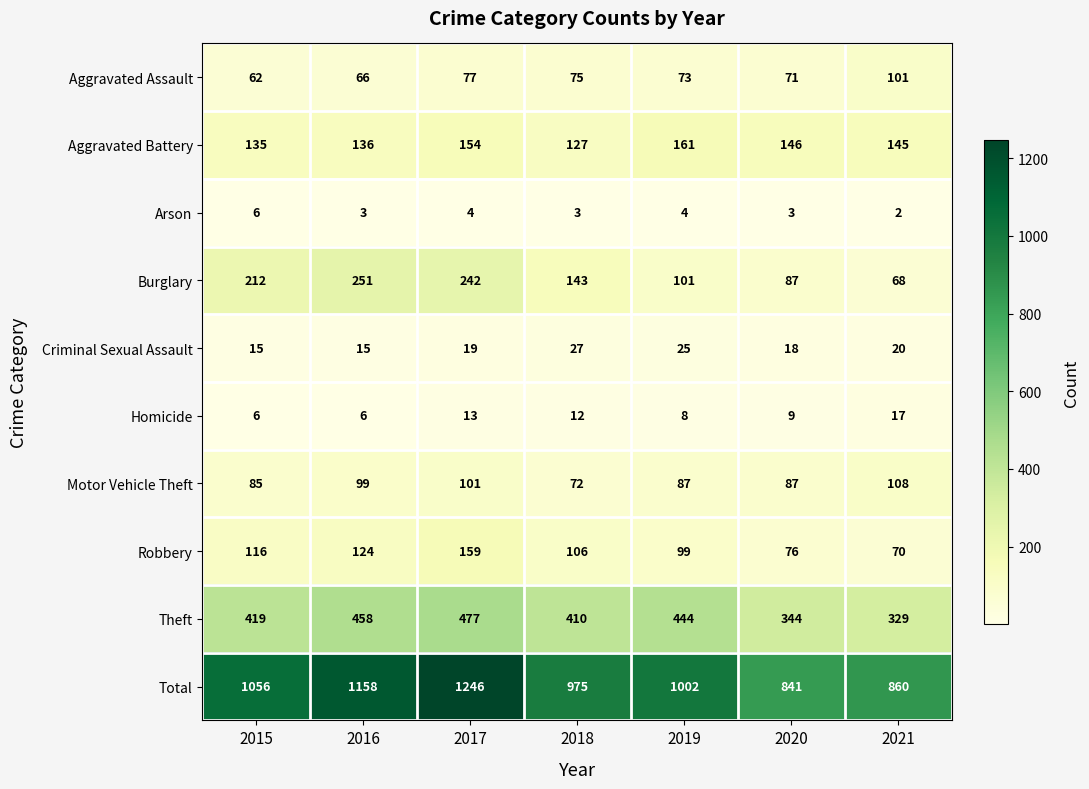

Where is Burglary nearest to the value 159?

2018